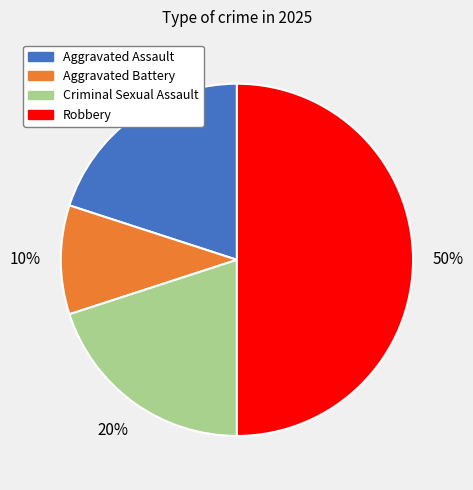

The Robbery slice represents 50% of the pie. True or false?

True